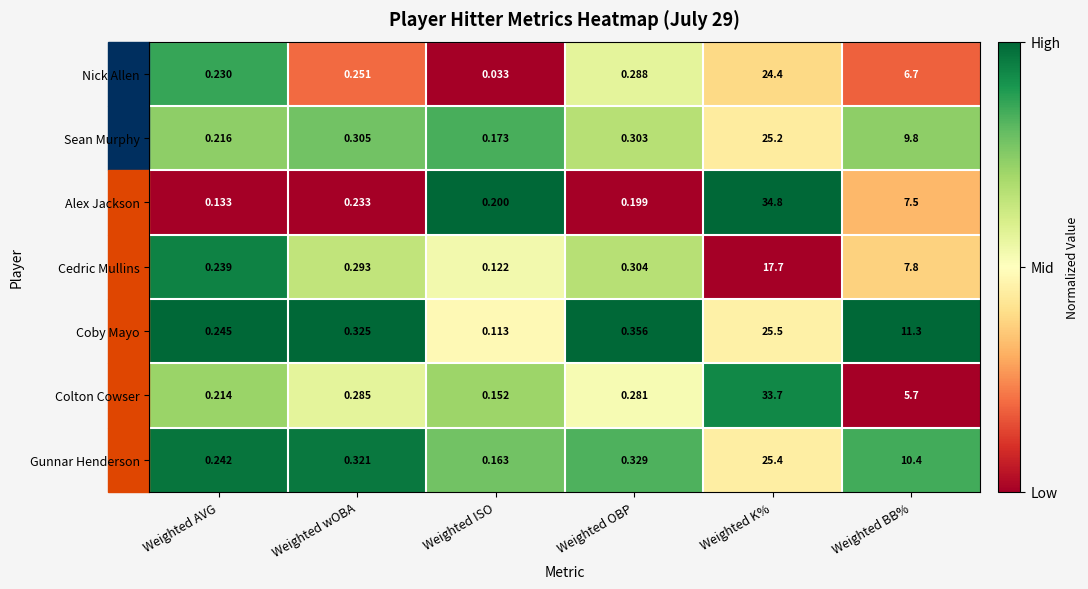

At which label is Cedric Mullins closest to 8?

Weighted BB%